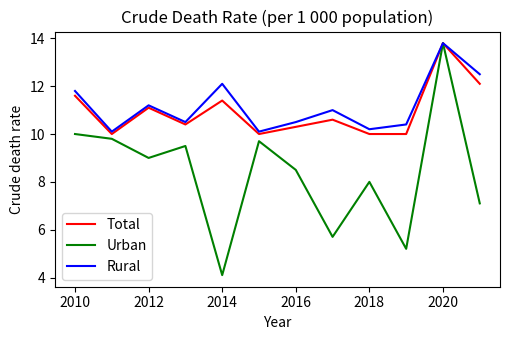

Which series has the largest range (max minus min)?

Urban